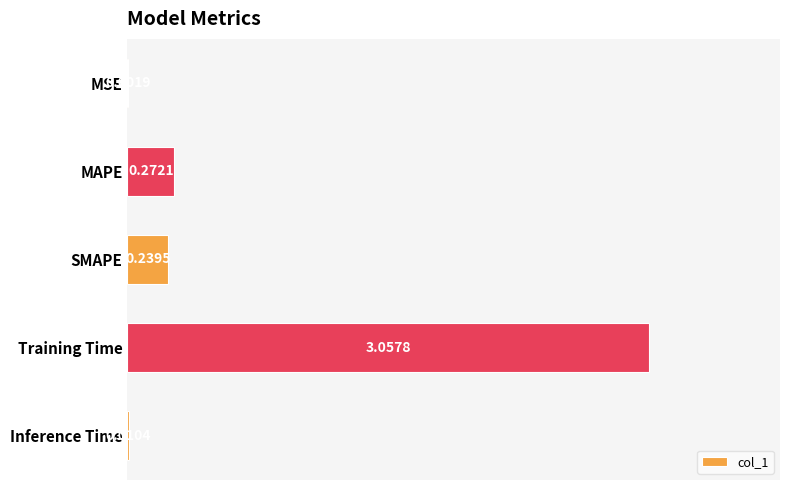

Which category has the highest value across all series?

Training Time